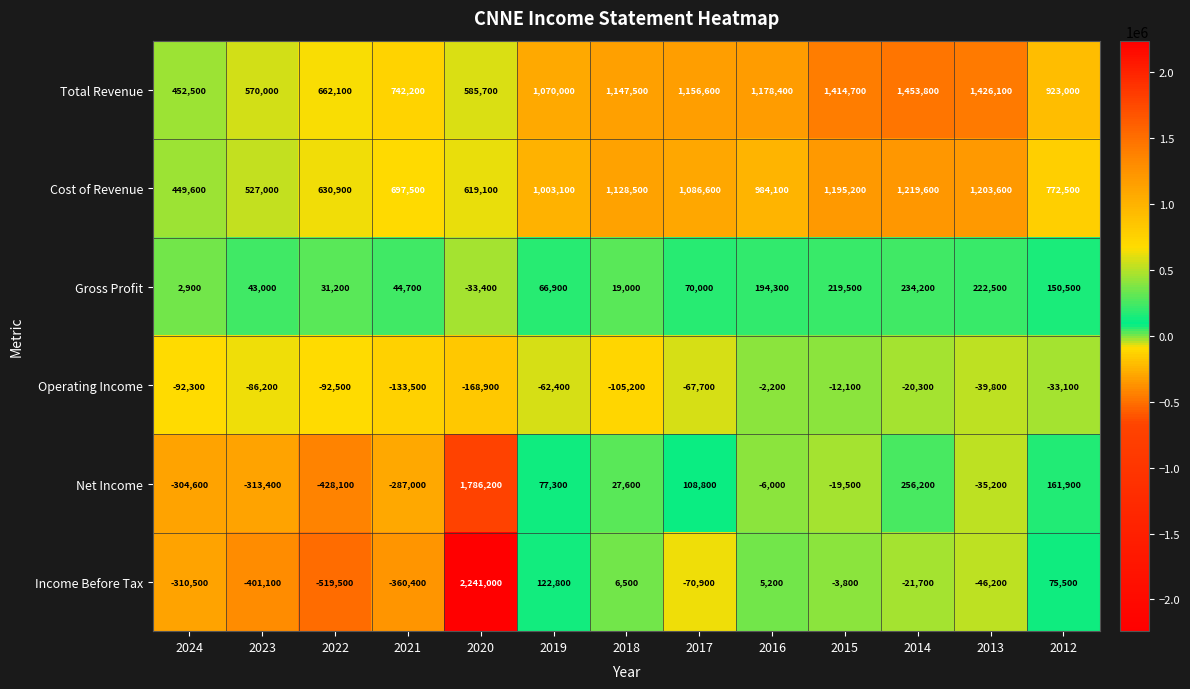

What is the greatest value displayed?

2241000